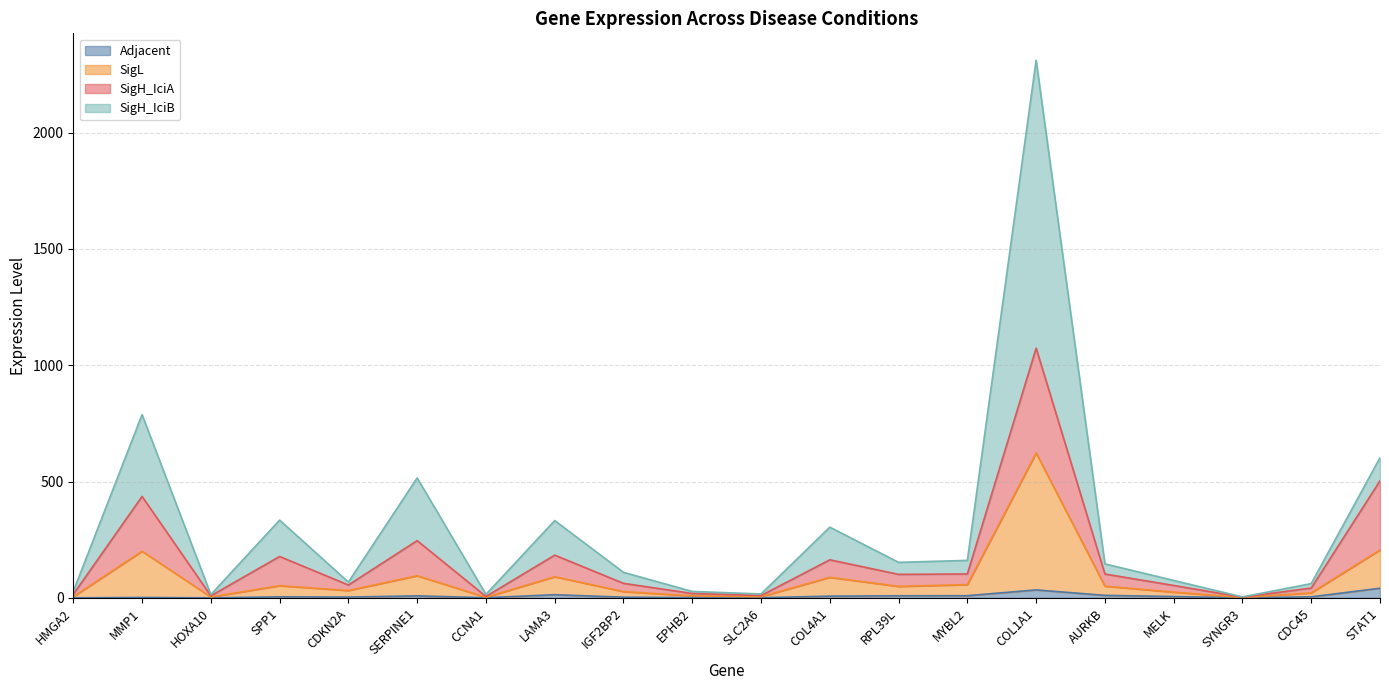

What is the label of the 16th point from the right?

CDKN2A